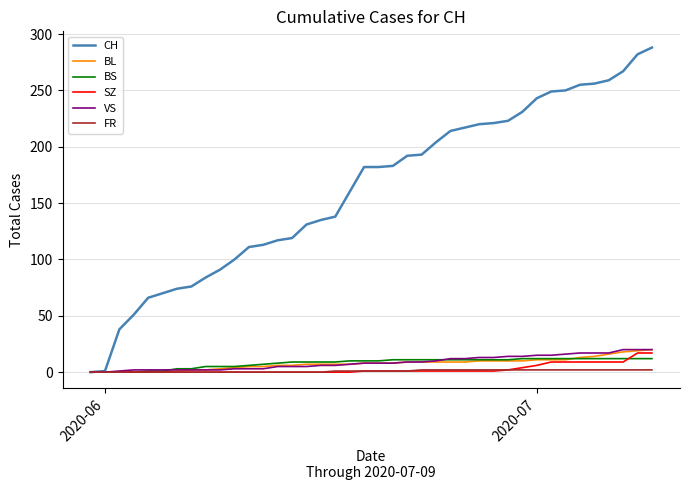

Which series has the largest total across all categories?

CH